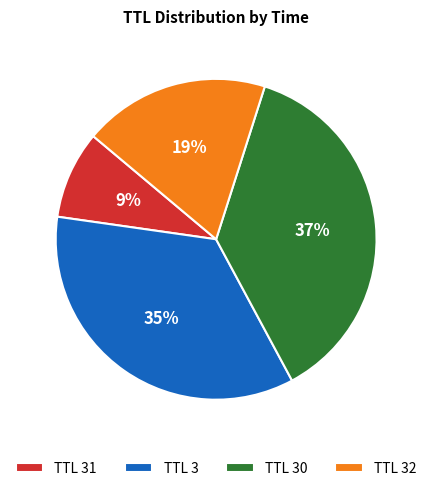

Combined, do TTL 3 and TTL 31 account for over 50%?

No